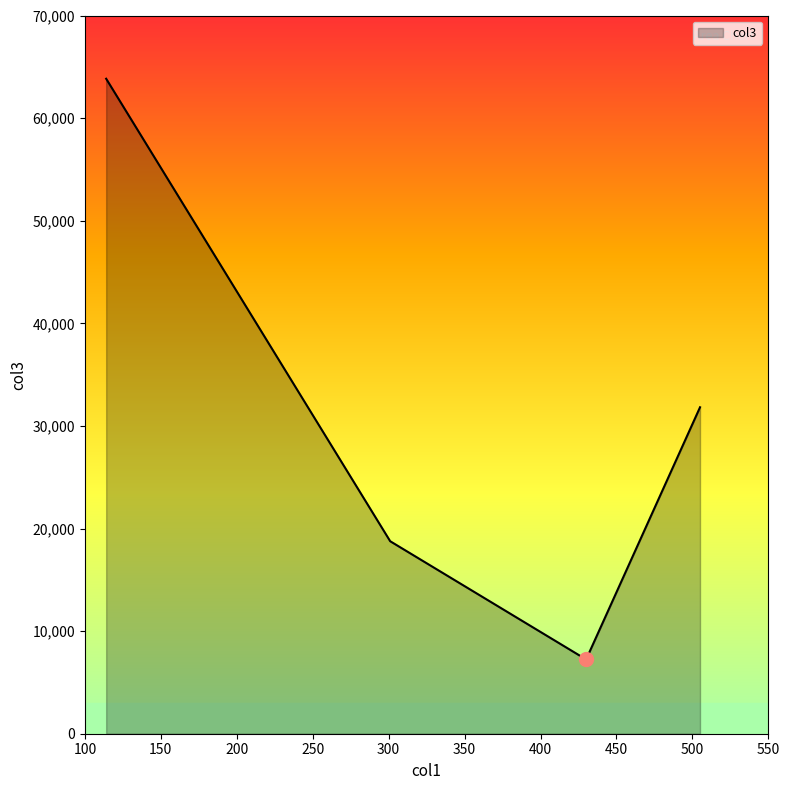

True or false: there are more than 0 points higher than both neighbors.

False